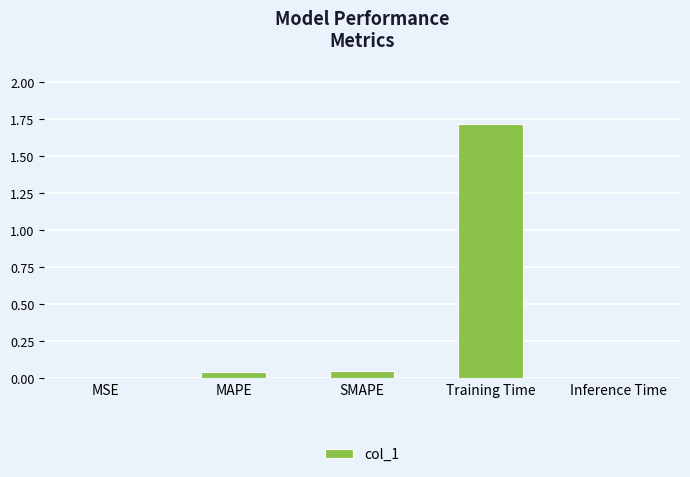

Is it true that the value at SMAPE is 0.0?

True